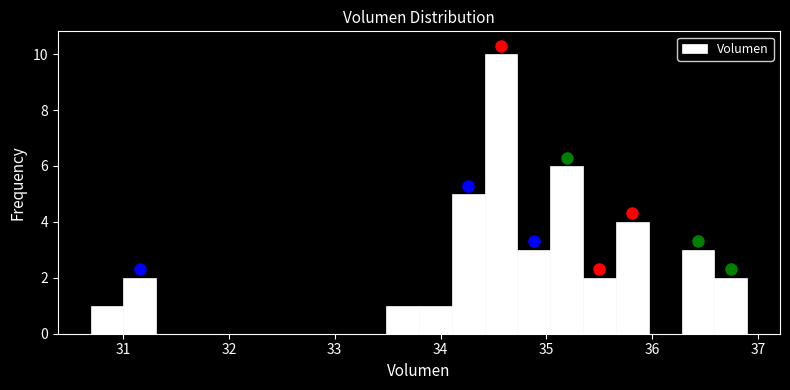

Read against the x-axis, roughly where is the centre of the tallest bar?

34.6